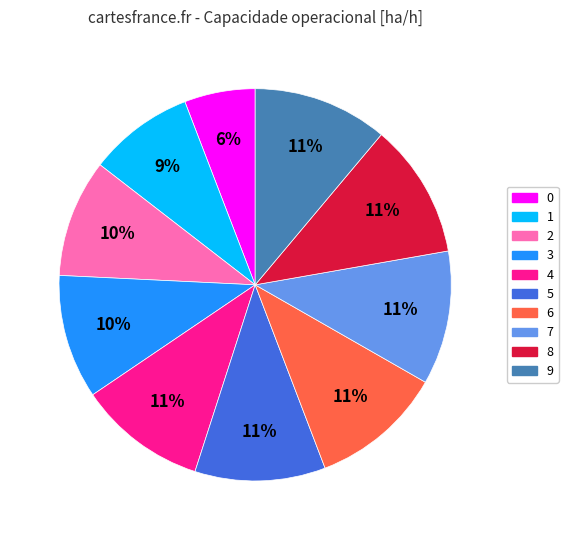

Is the sum of 3 and 8 greater than half?

No